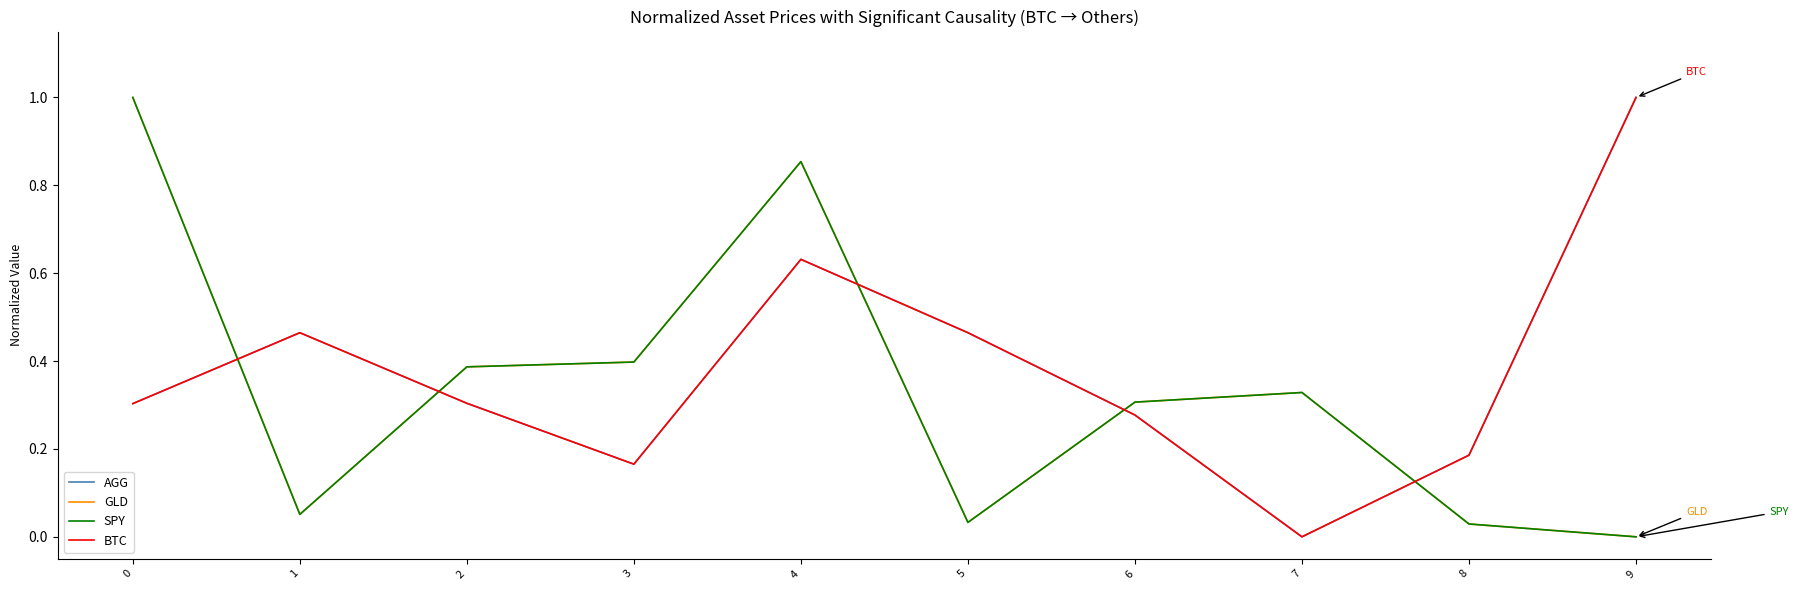

Is it true that SPY equals 0.4 at 2?

True